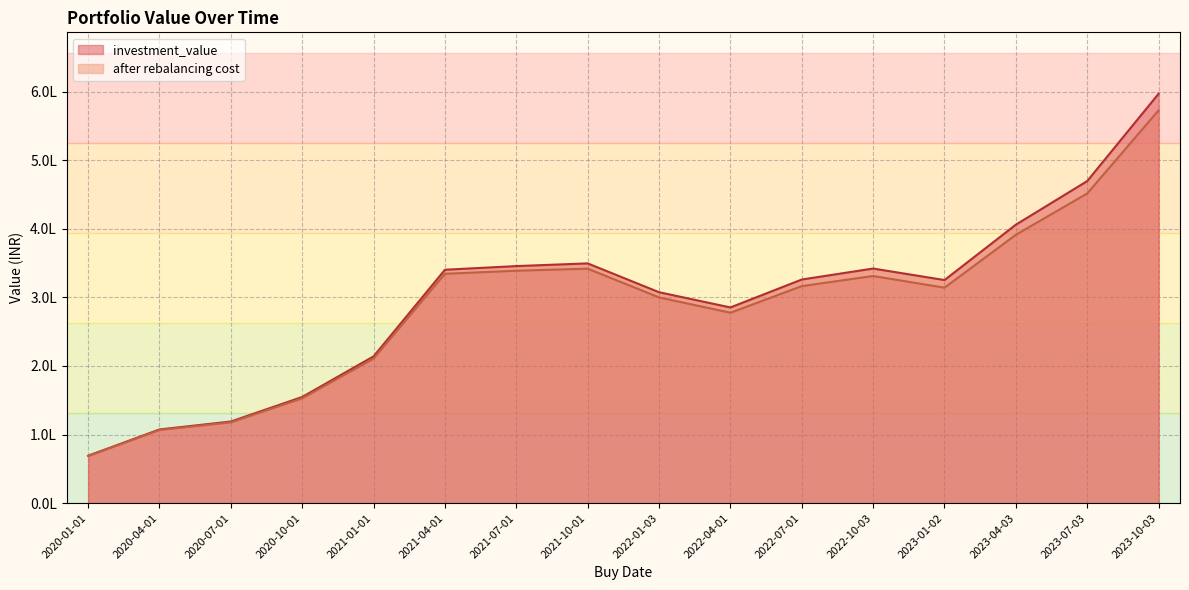

What is the label of the 7th point from the left?

2021-07-01